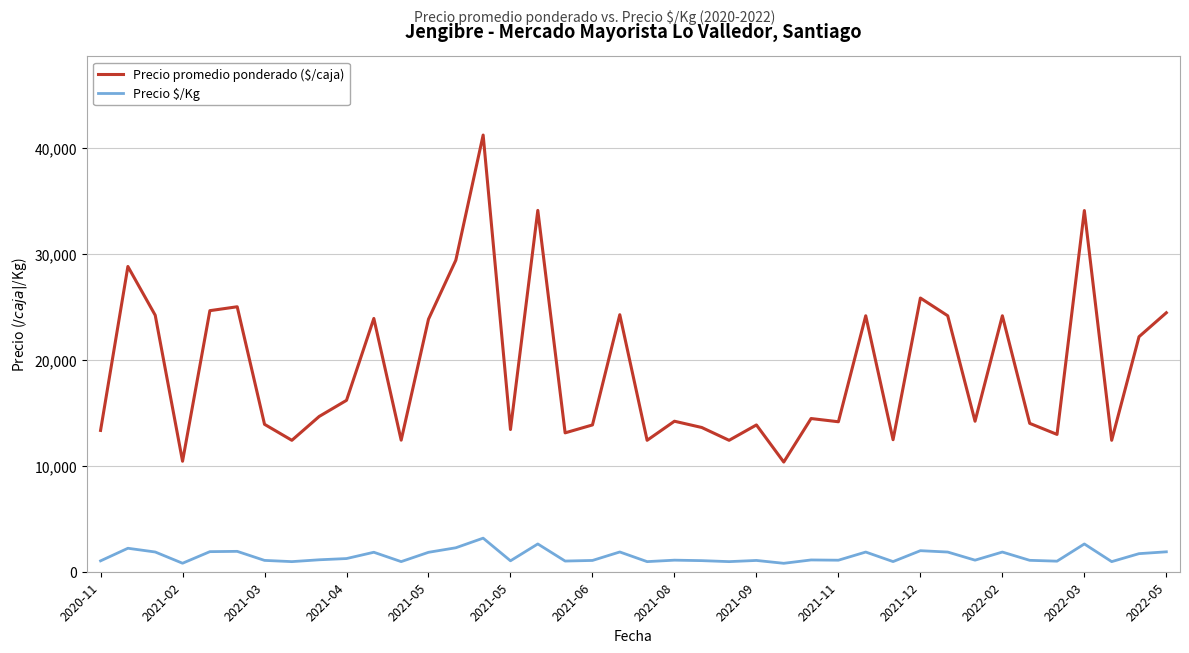

What is the highest value of the Precio $/Kg series?

3169